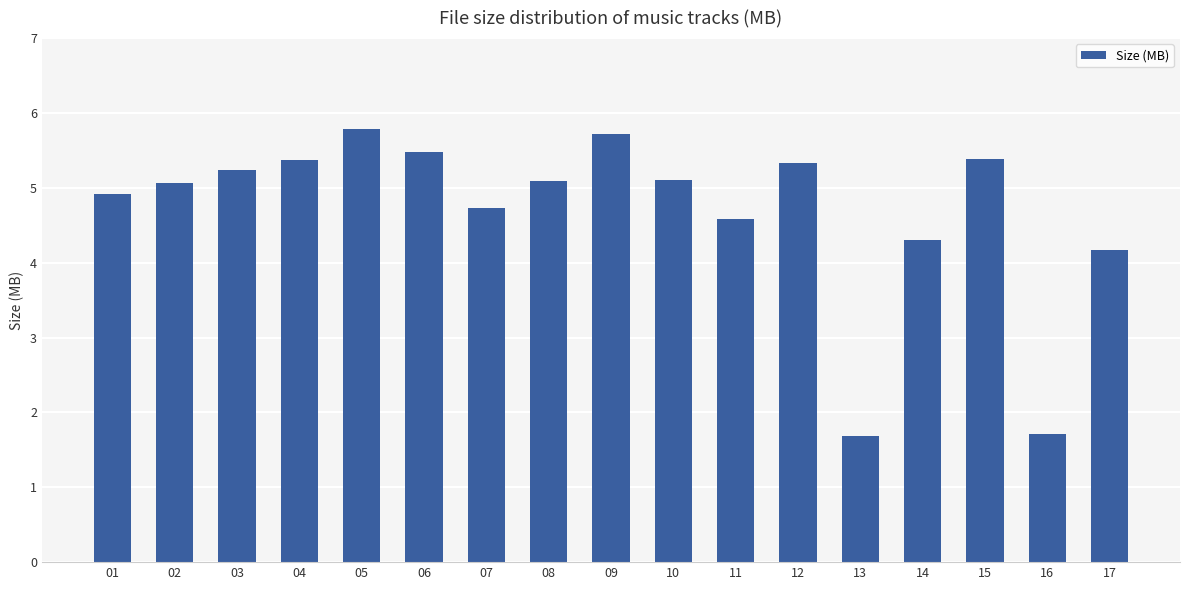

What is the maximum value shown in the chart?

5.8